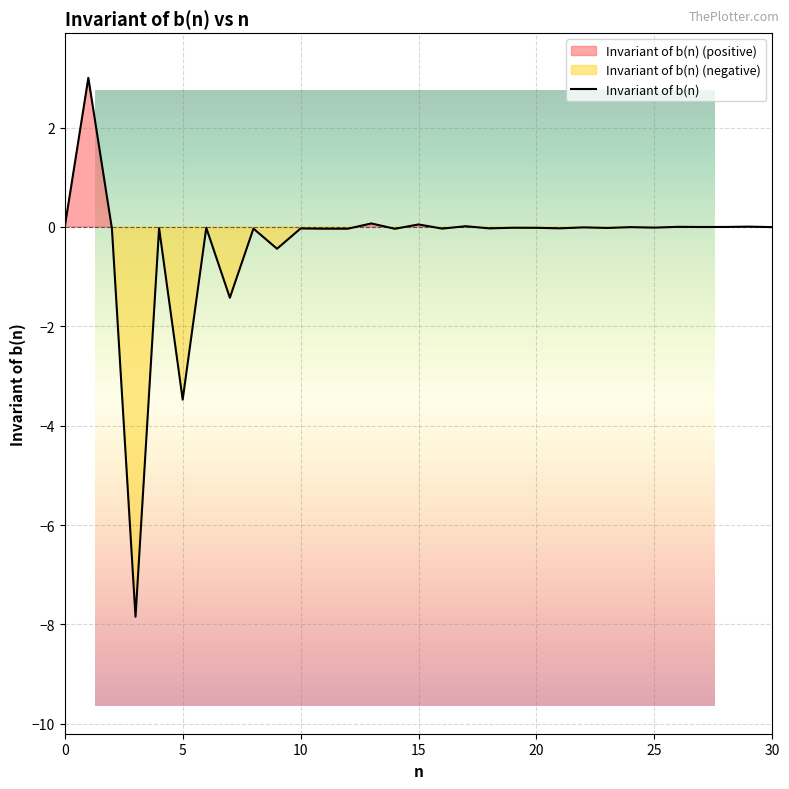

List the labels in order of value, smallest first.

3, 5, 7, 9, 14, 11, 12, 2, 16, 8, 10, 18, 21, 4, 23, 20, 6, 19, 25, 22, 30, 24, 27, 28, 0, 26, 29, 17, 15, 13, 1